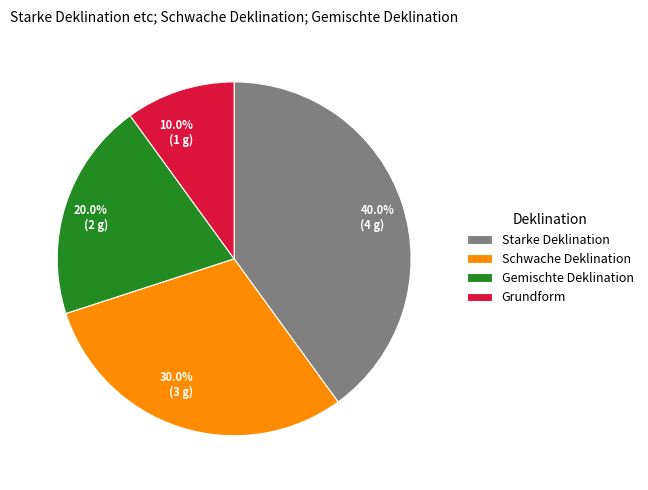

Does Schwache Deklination account for over 50% of the chart?

No